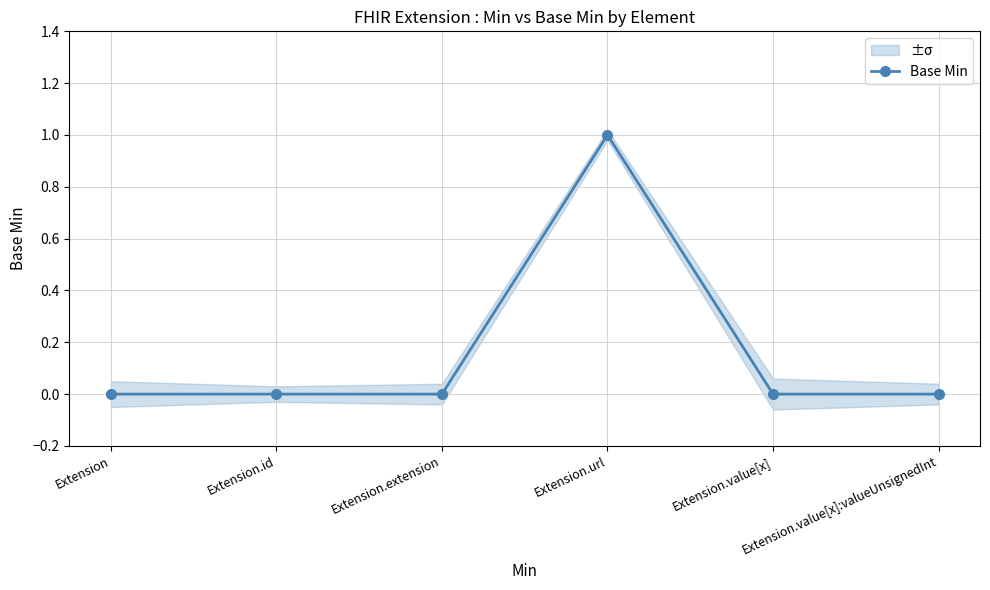

Where is the data nearest to the value 0?

Extension